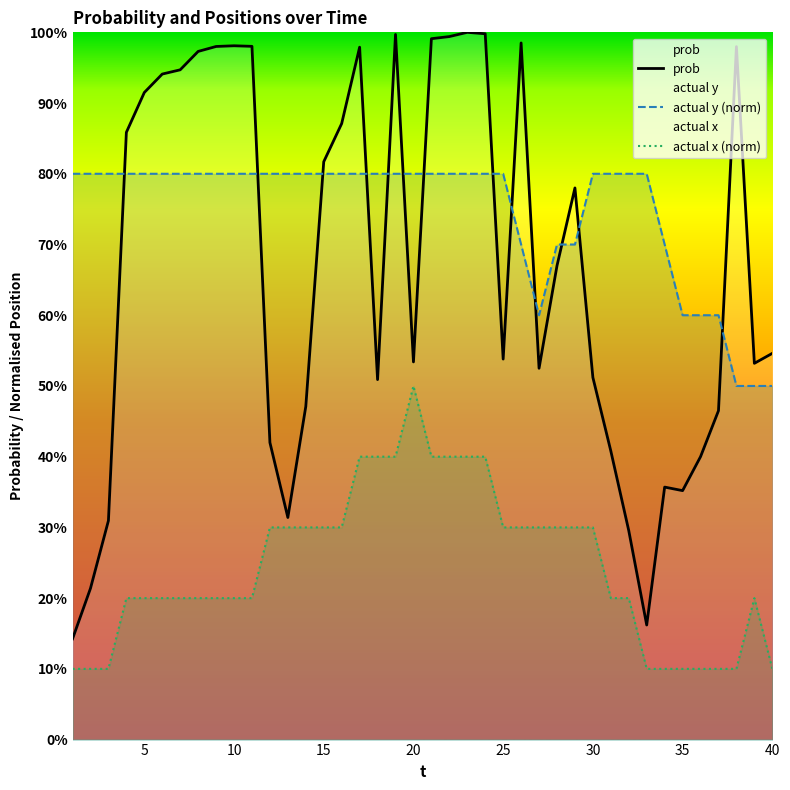

What is the average value of the prob series?

0.7